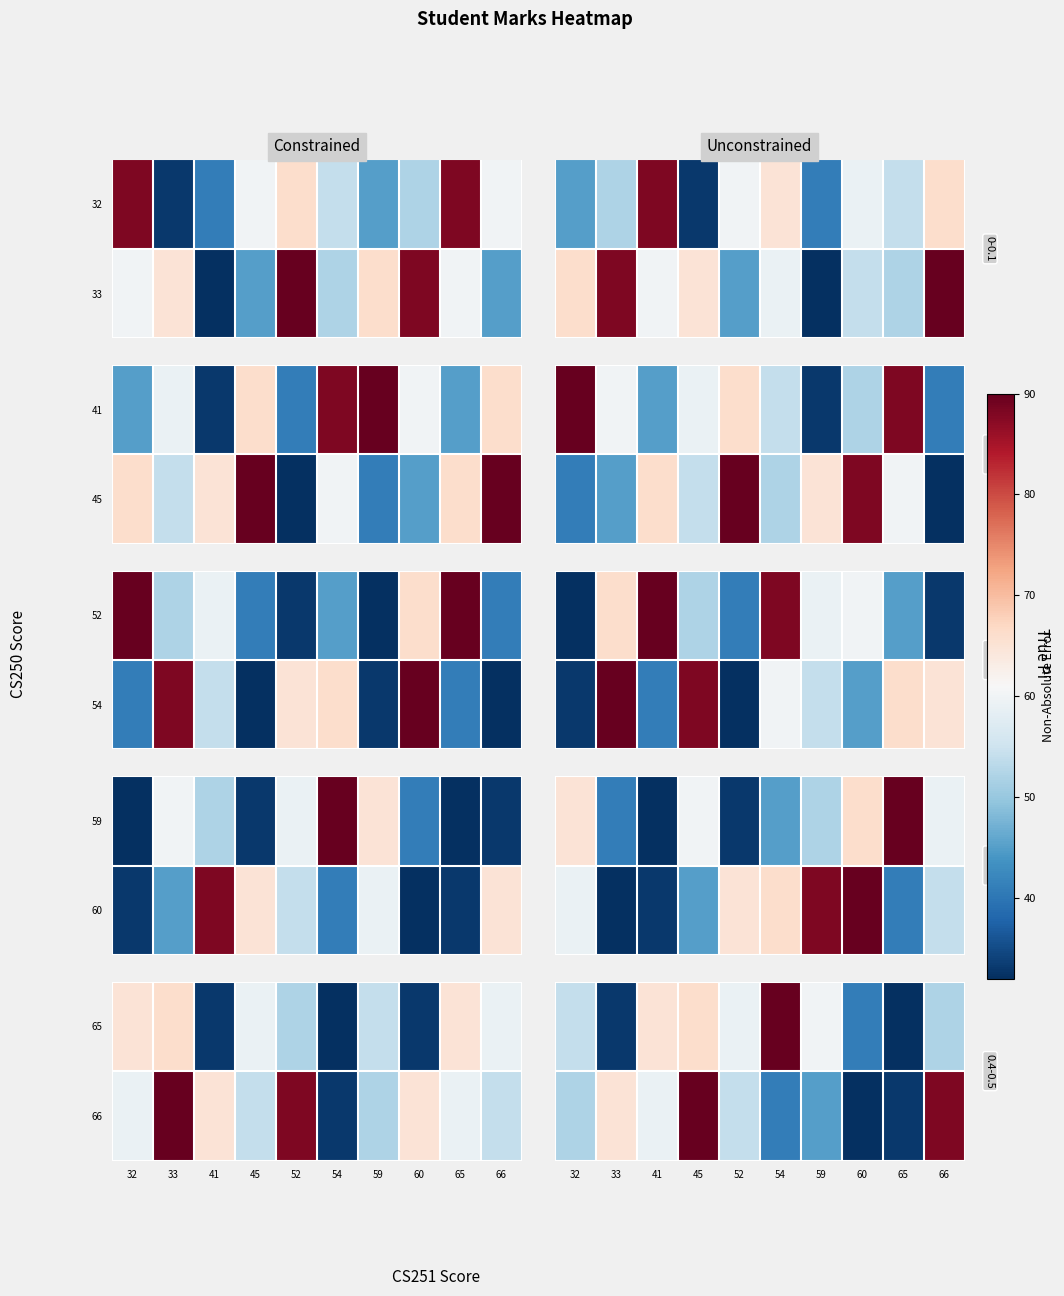

At how many categories does at least one series exceed 73?

3